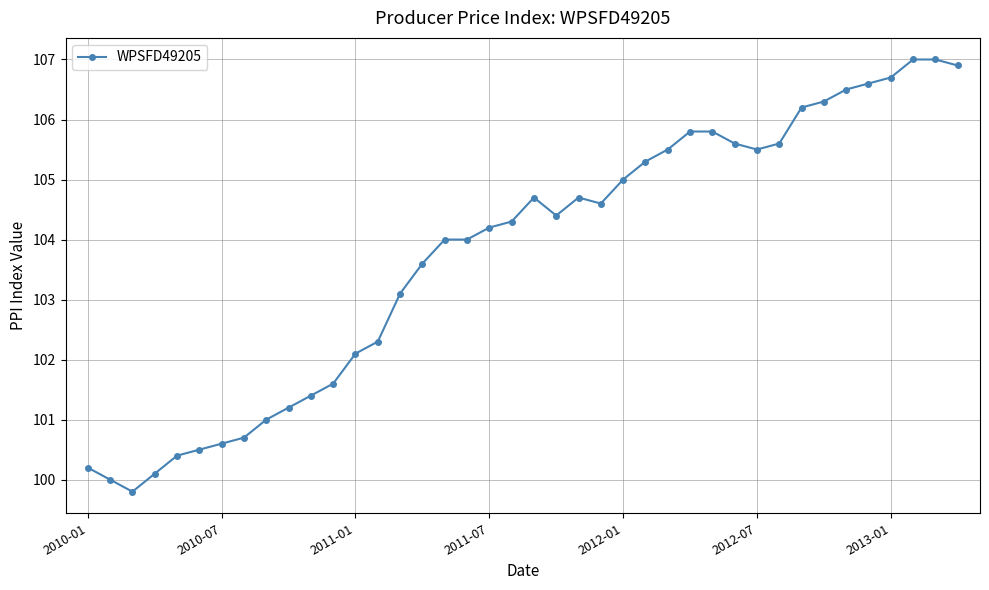

True or false: the data has more than 1 interior local peaks.

True